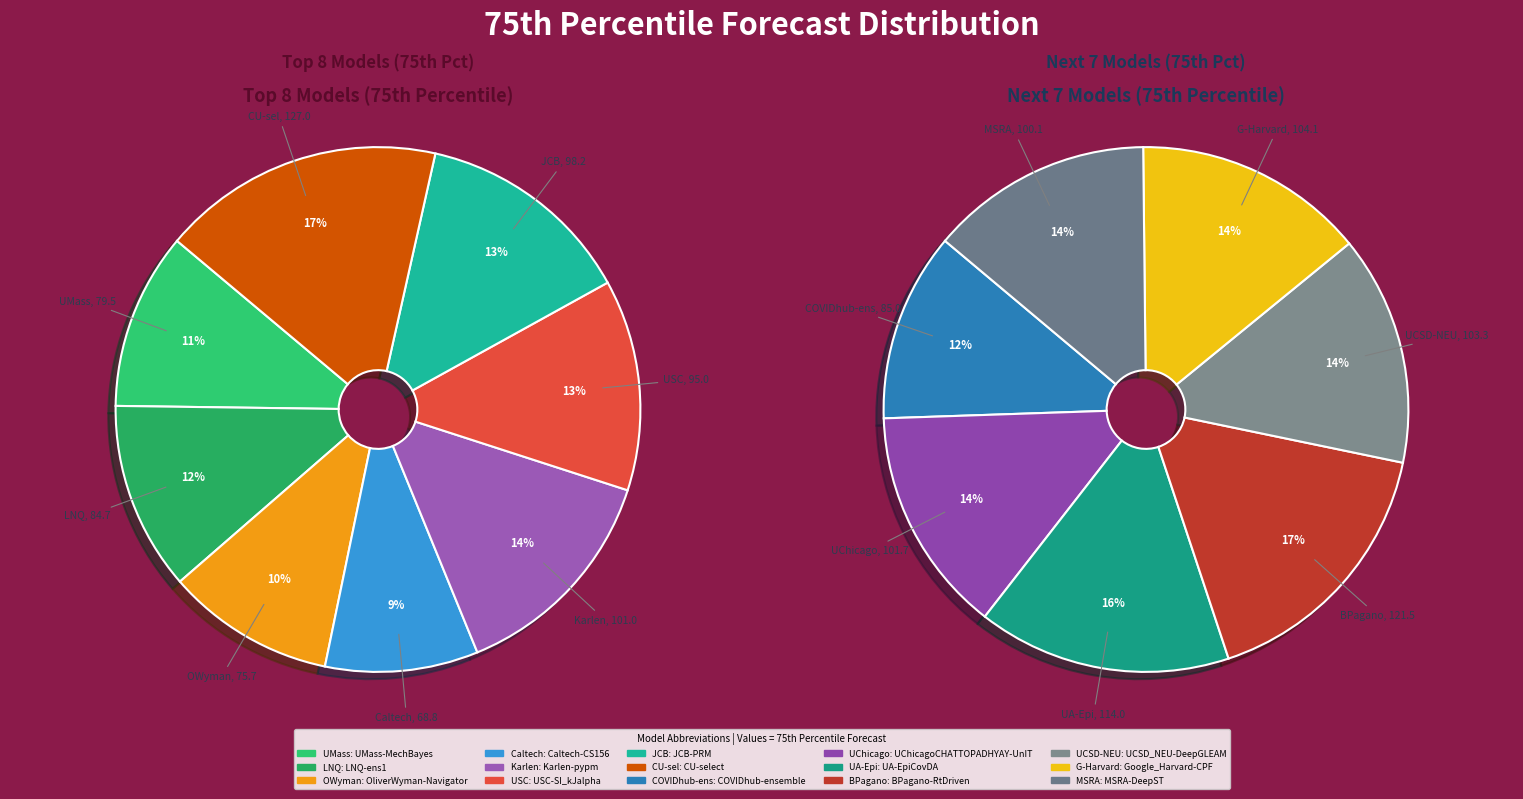

True or false: LNQ-ens1 accounts for 20% of the total.

False